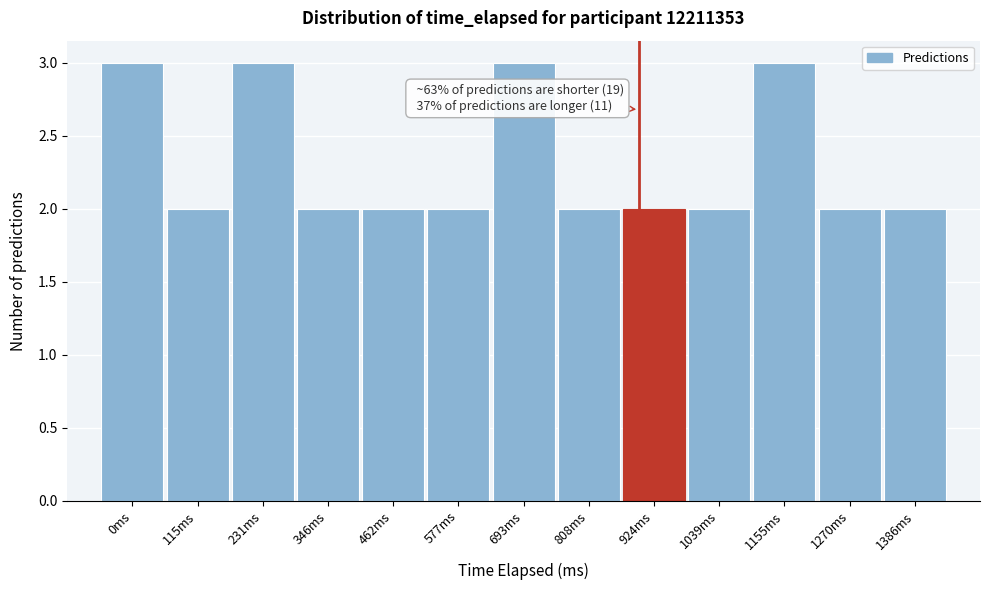

Reading left to right, extract all data points from this chart.

0ms=3	115ms=2	231ms=3	346ms=2	462ms=2	577ms=2	693ms=3	808ms=2	924ms=2	1039ms=2	1155ms=3	1270ms=2	1386ms=2